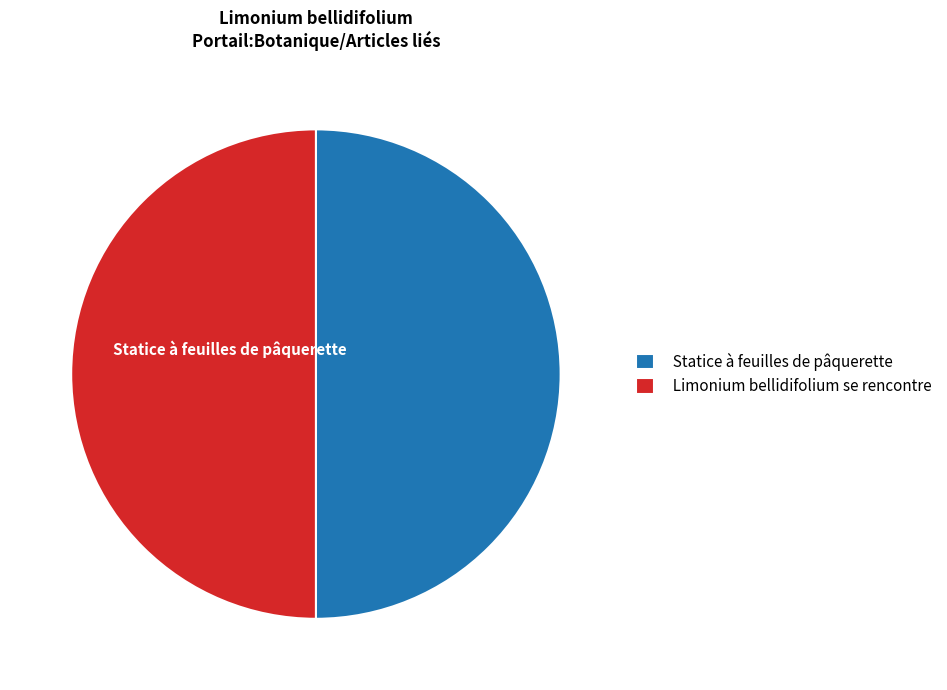

True or false: Limonium bellidifolium se rencontre accounts for 50% of the total.

True